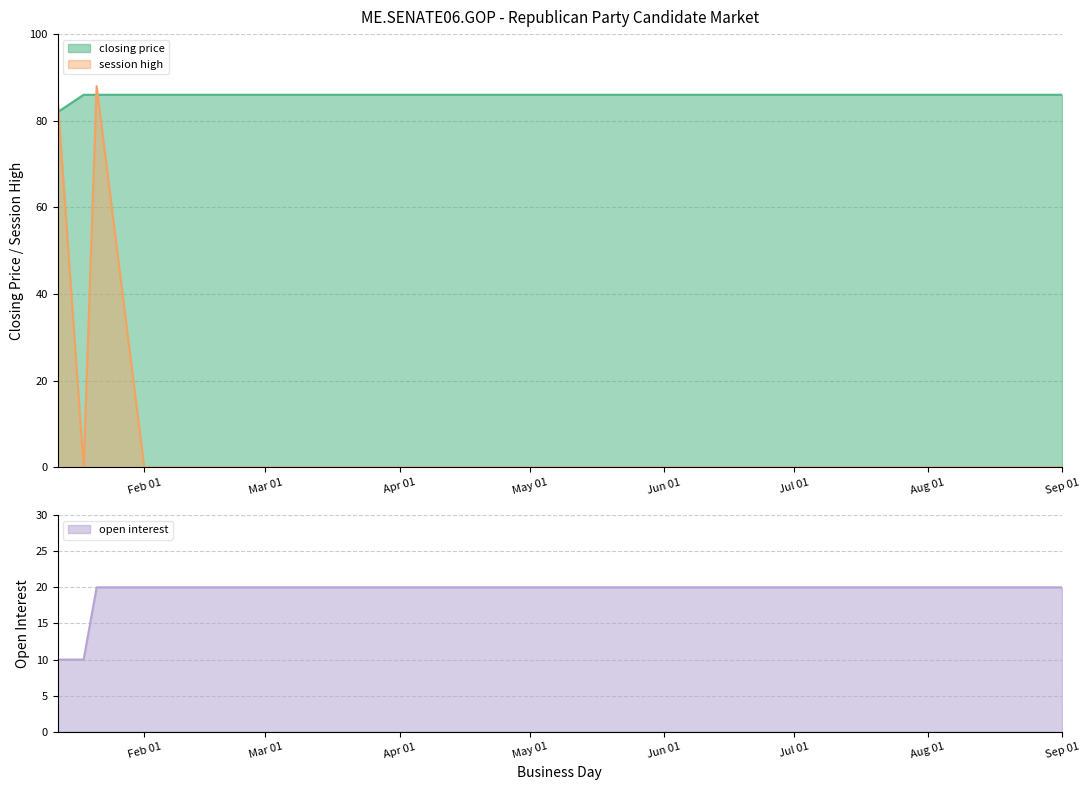

Which label corresponds to the smallest value in the chart?

2006-01-18